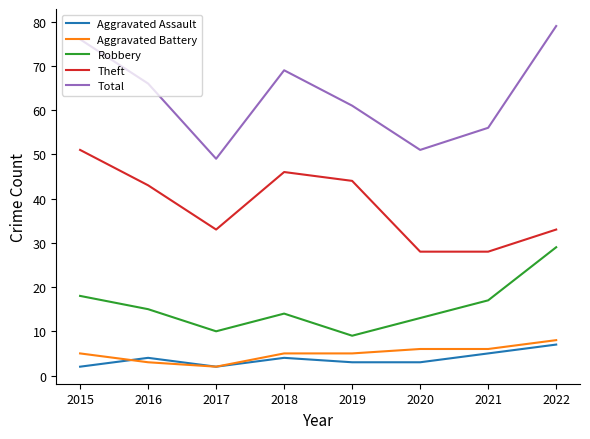

In Robbery, how many points are lower than both neighbors (excluding endpoints)?

2